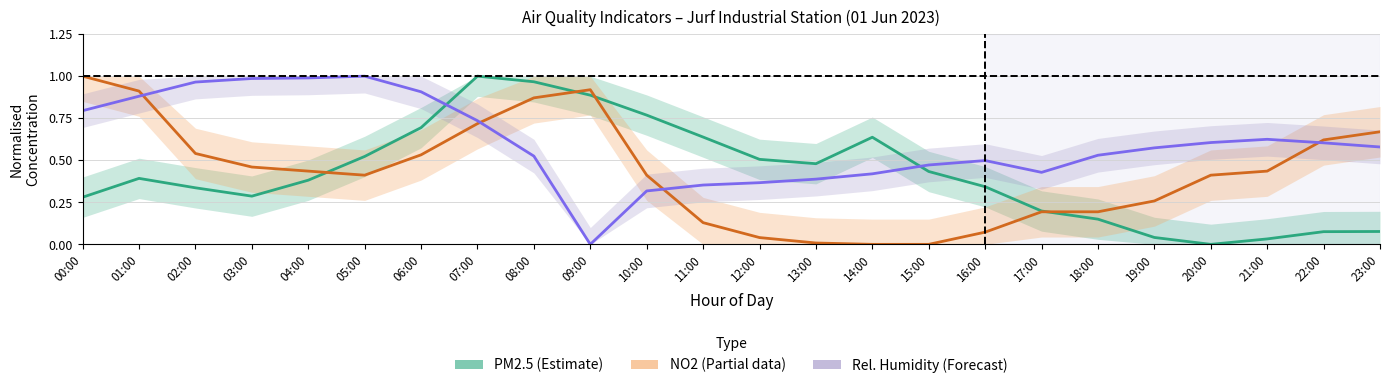

How many lines are shown in the chart?

3